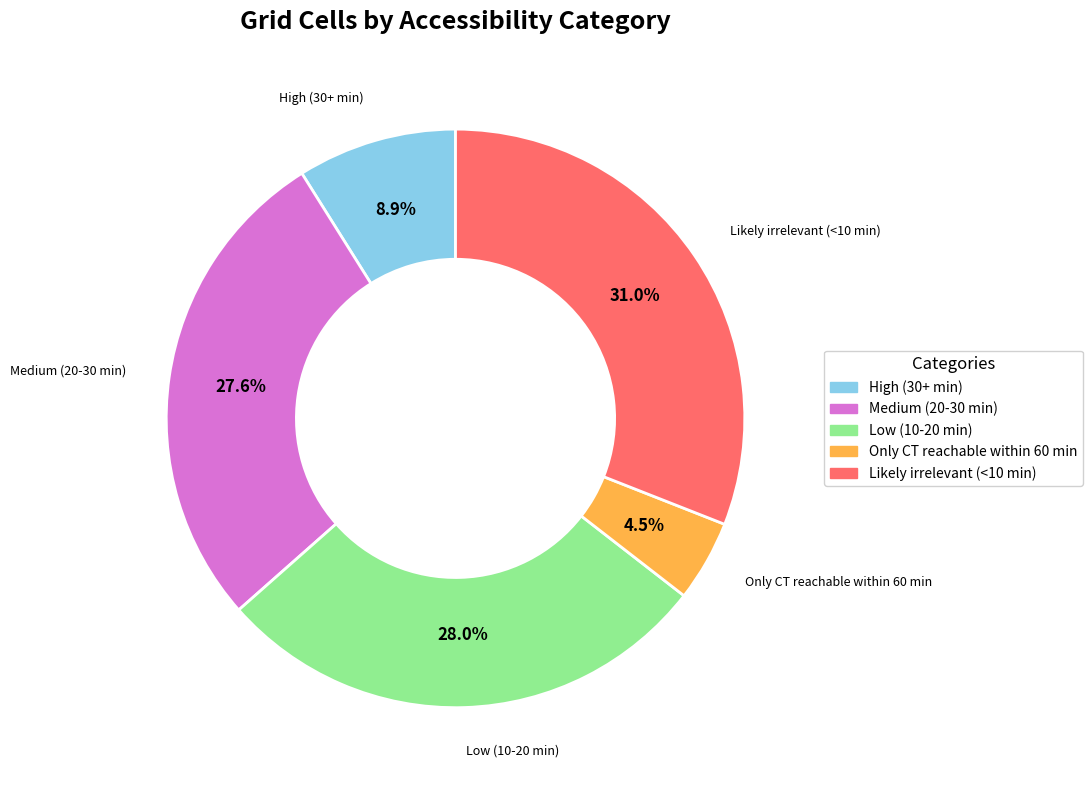

To the nearest percent, what percentage of the pie is Medium (20-30 min)?

28%